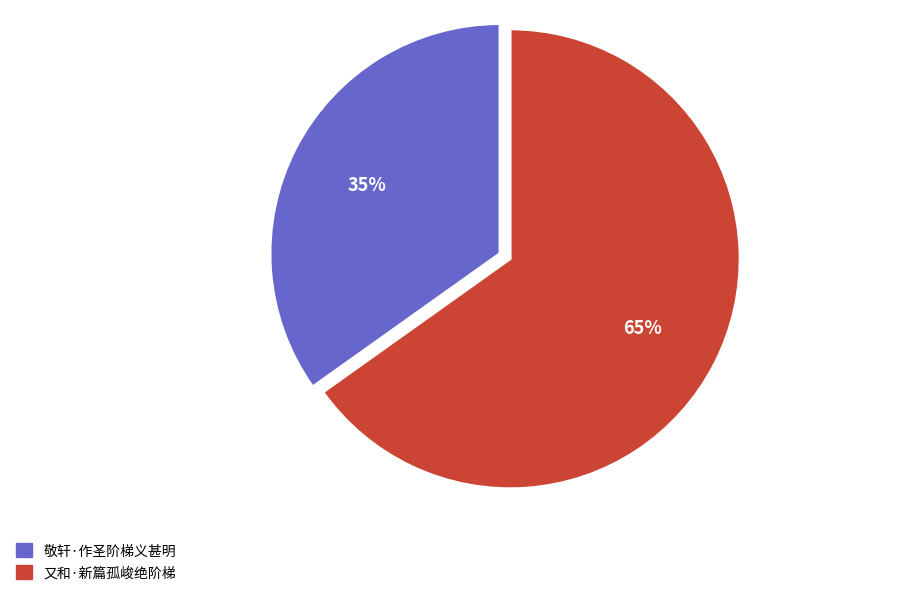

To the nearest percent, what is the combined percentage of 又和·新篇孤峻绝阶梯 and 敬轩·作圣阶梯义甚明?

100%